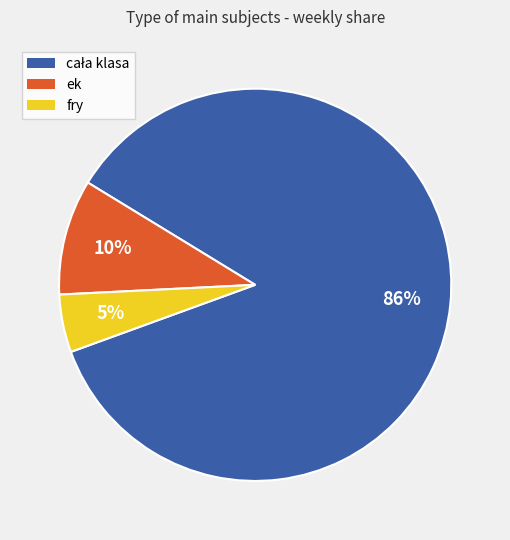

To the nearest percent, what portion does fry represent?

5%